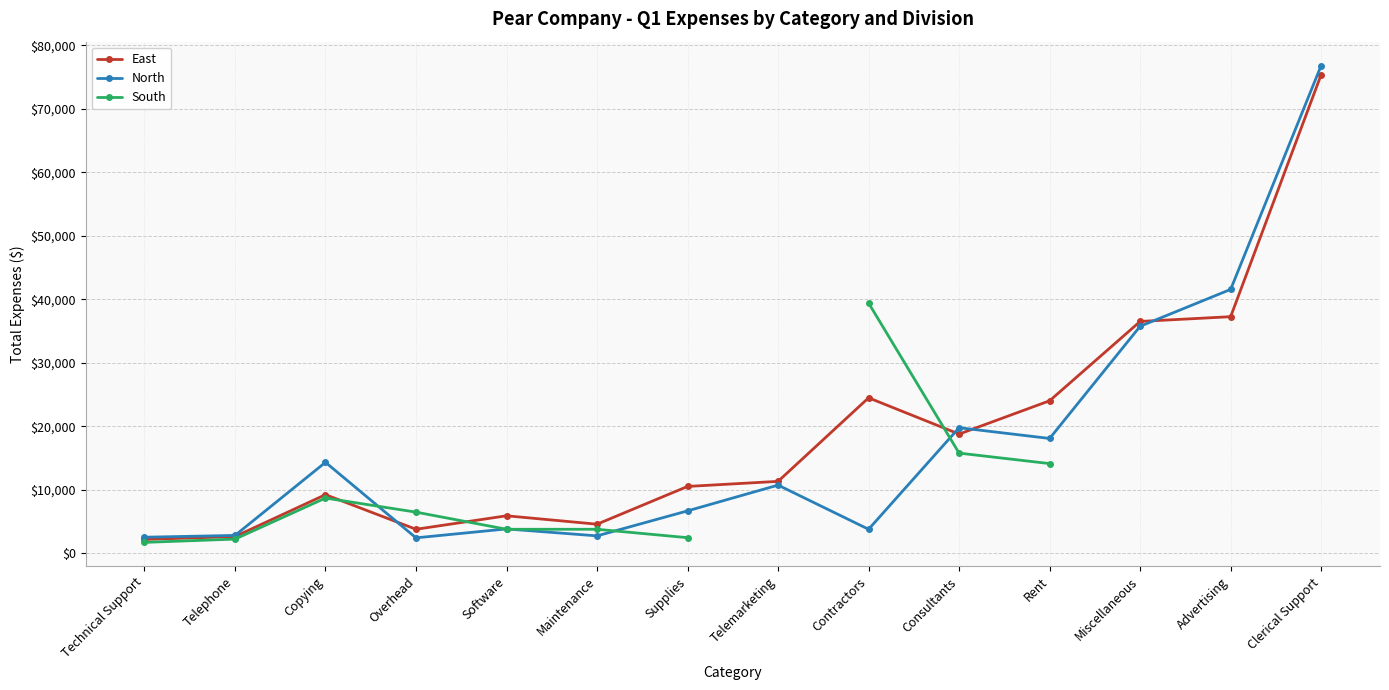

Read the North value at Telemarketing.

10710